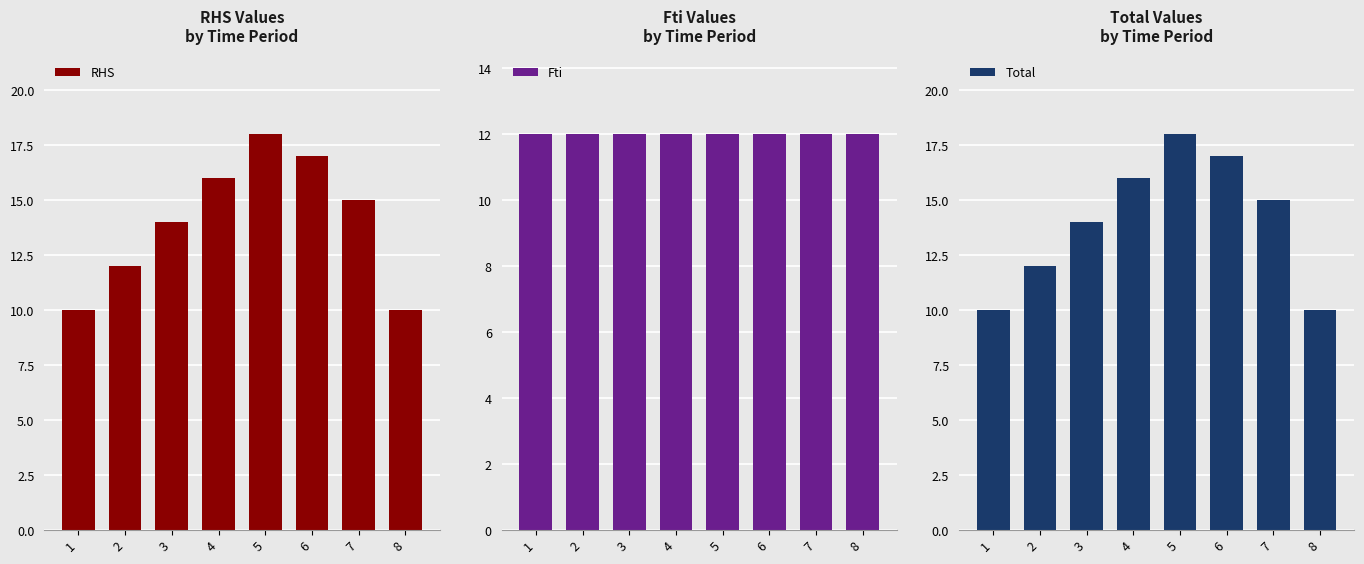

True or false: RHS has a value of 18 at 5.

True